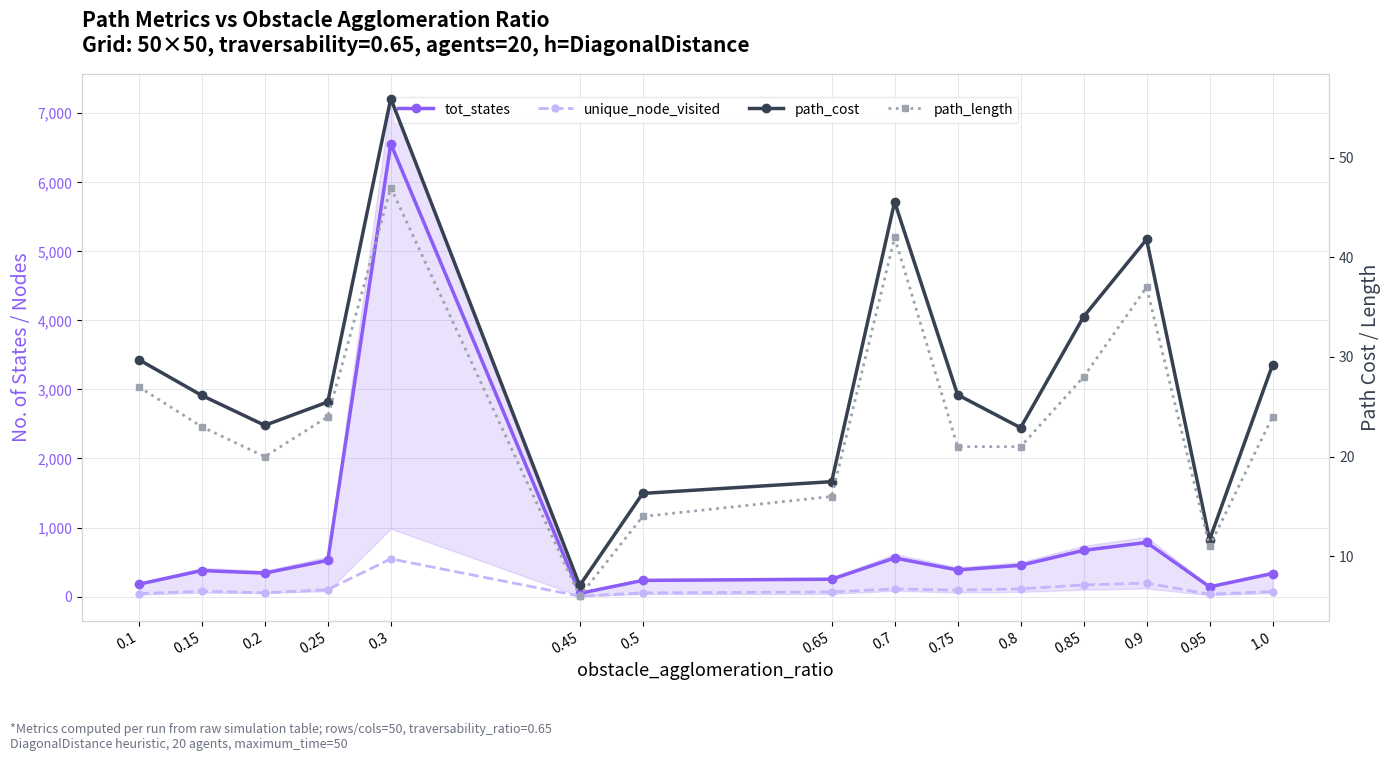

What is the difference between the highest and lowest values at 0.45?

40.0